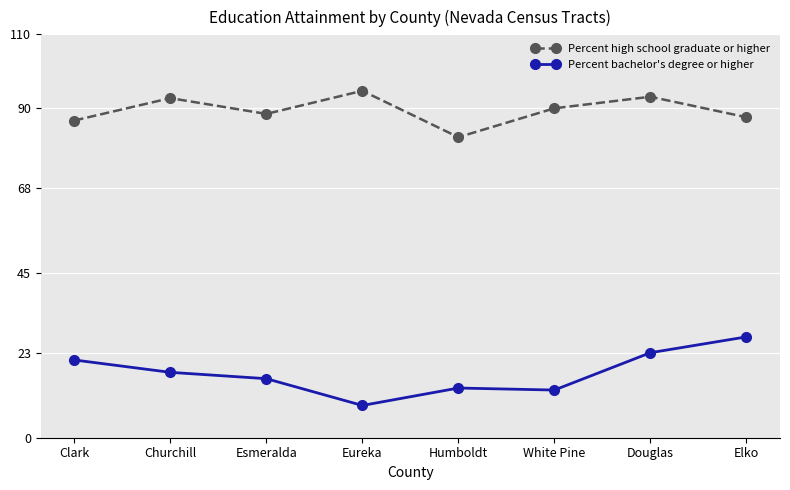

True or false: Percent bachelor's degree or higher has a value of 16.1 at Esmeralda.

True